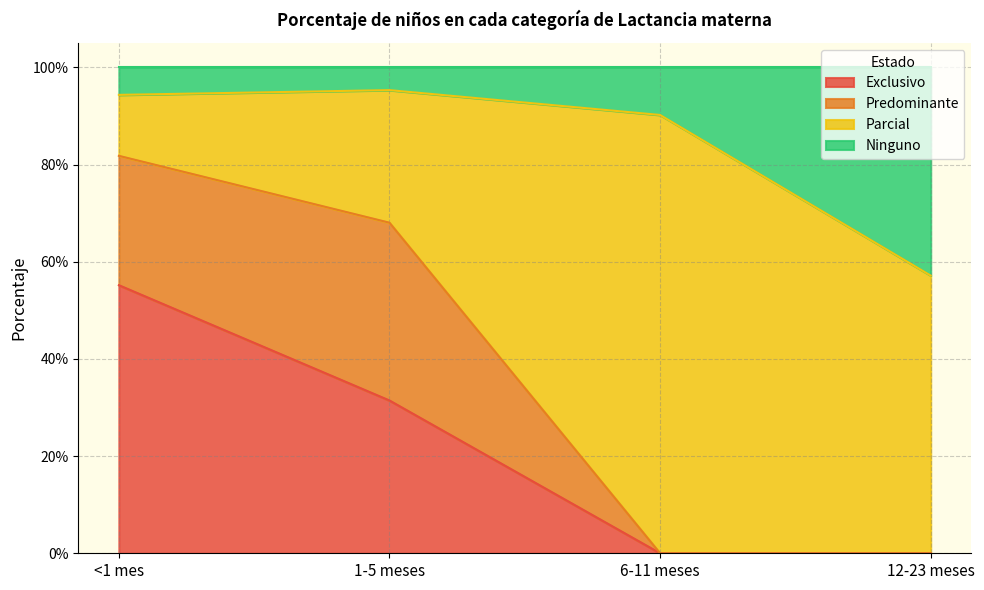

Does the chart have visible grid lines?

Yes